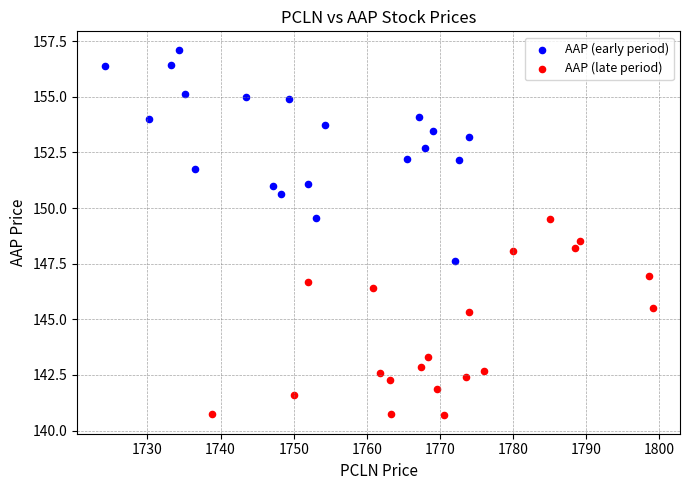

What are all the series names shown in the legend?

AAP (early period), AAP (late period)